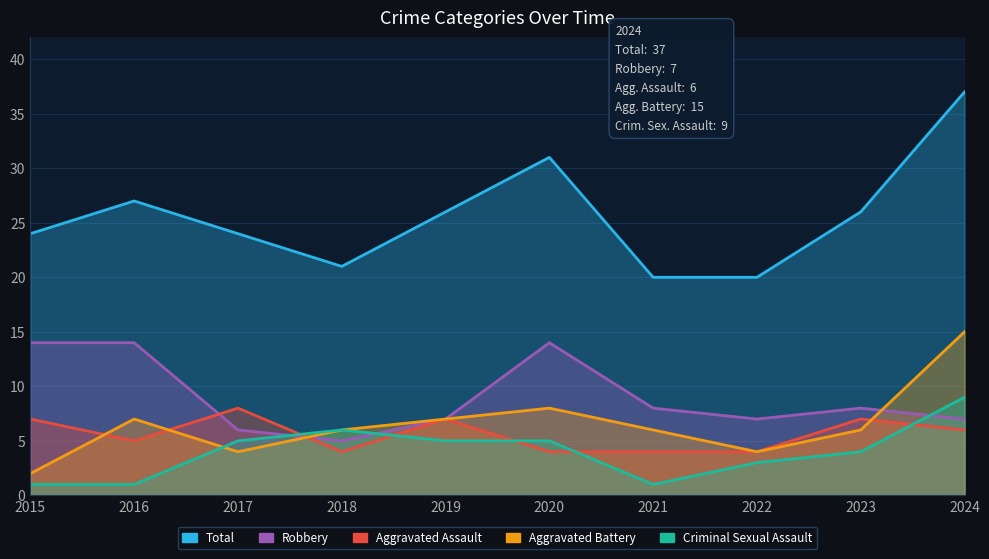

What is the average value of the Aggravated Battery series?

6